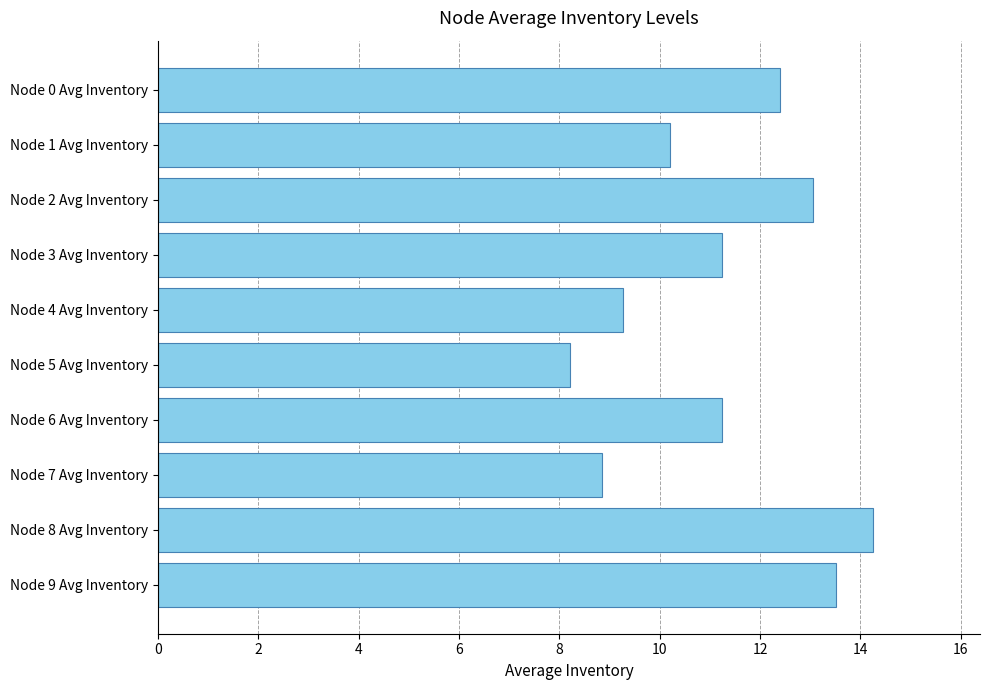

How many categories are shown in the chart?

10